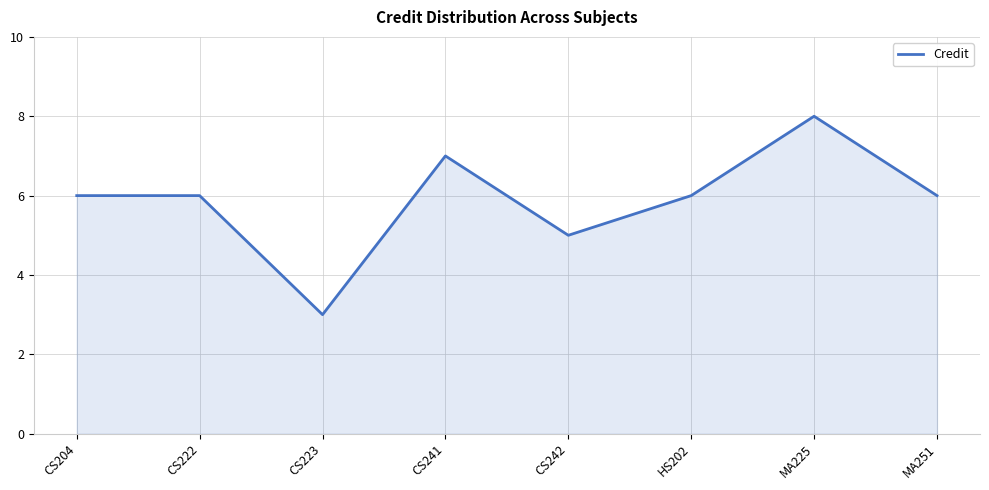

What is the minimum value shown in the chart?

3